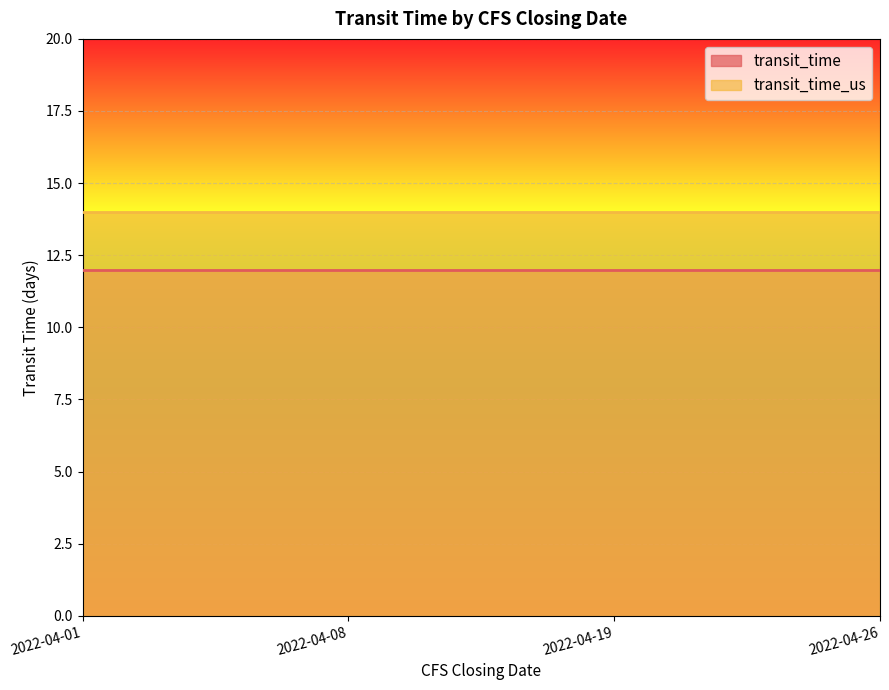

Which series has the largest range (max minus min)?

transit_time